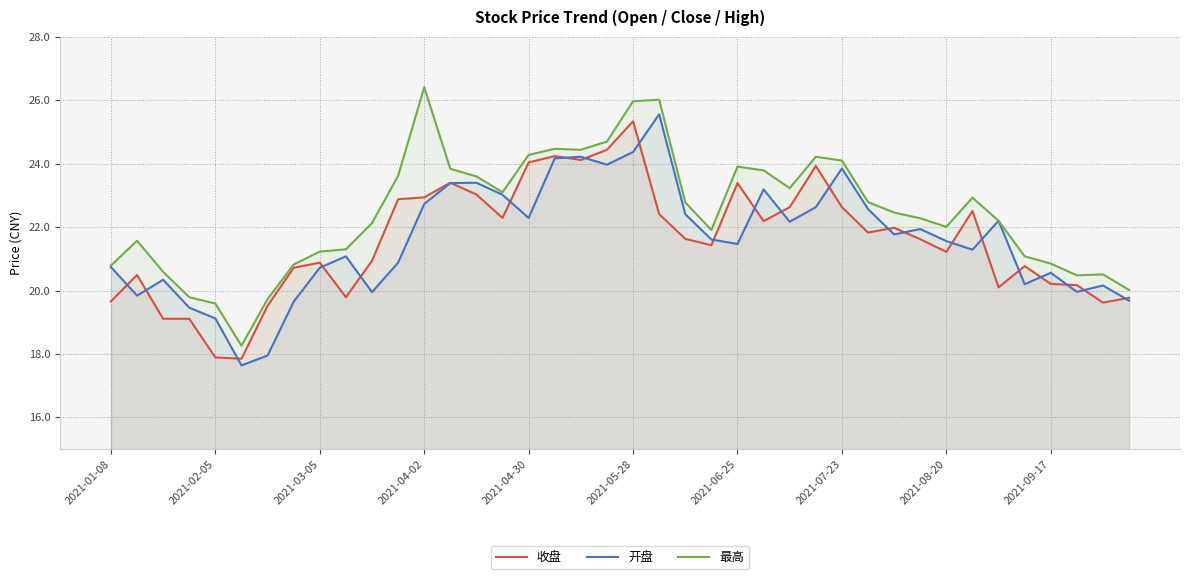

The 收盘 series shows 34.5 at 2021-04-30. True or false?

False